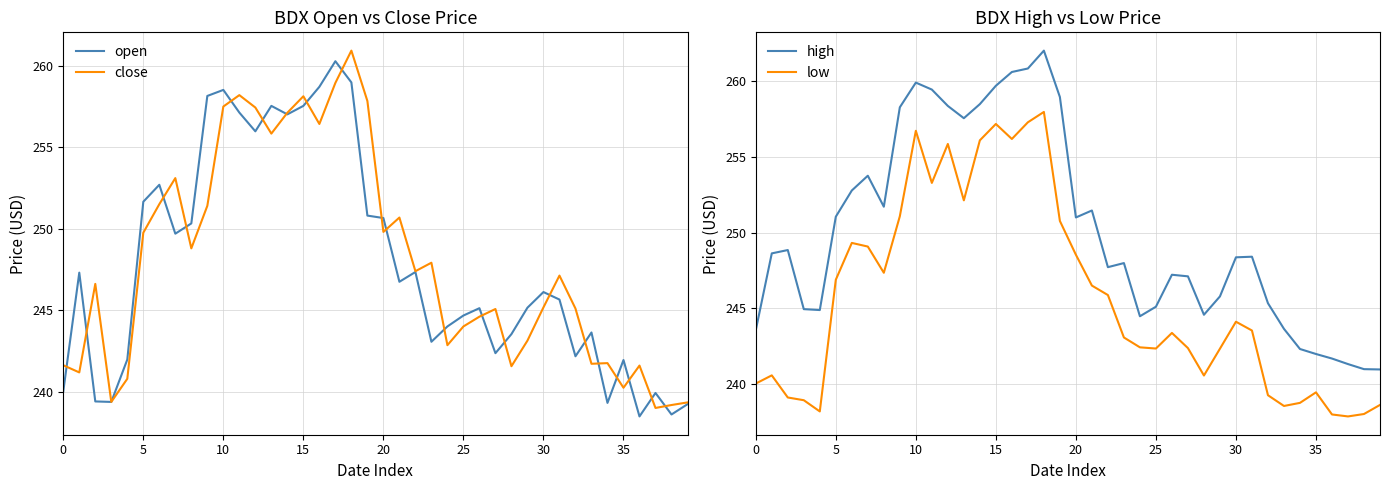

How many interior local valleys does the open series have?

11